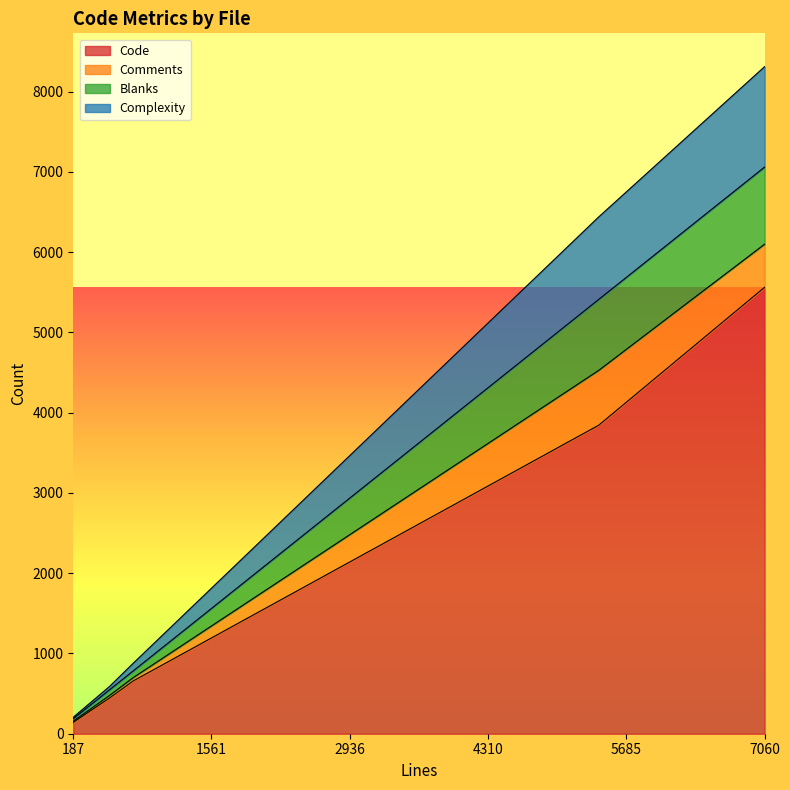

True or false: Code and Comments intersect in this chart.

False